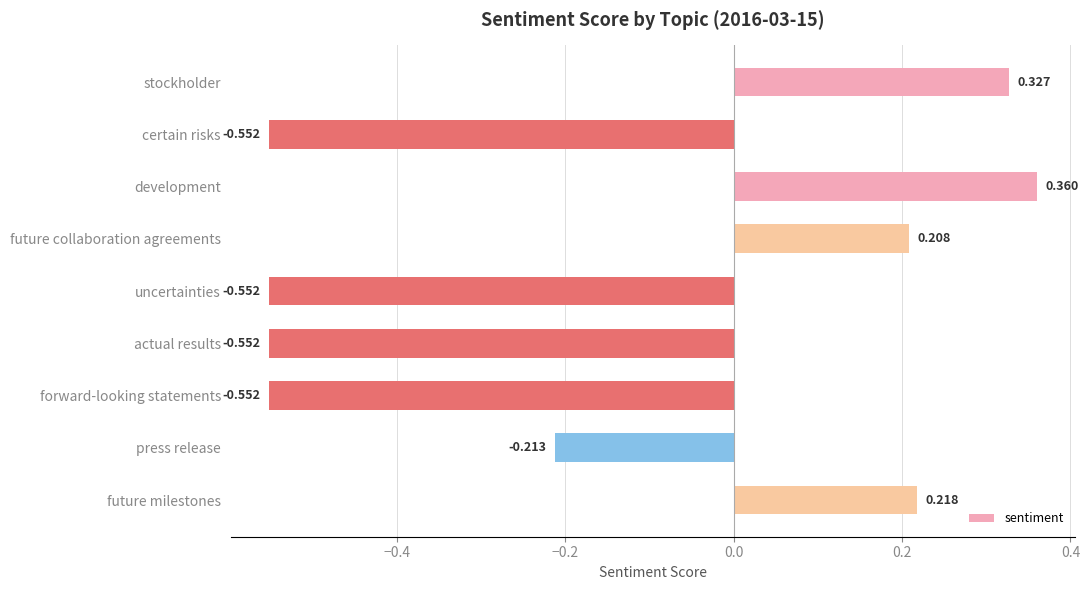

At which label is the value closest to 0?

future collaboration agreements